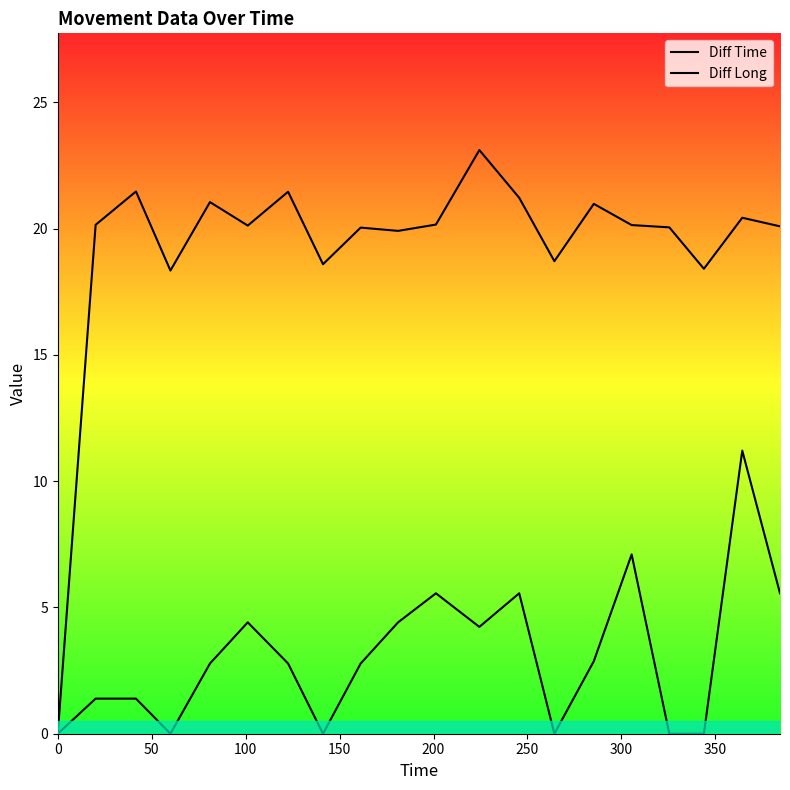

The Diff Long series shows 4.6 at 300. True or false?

False